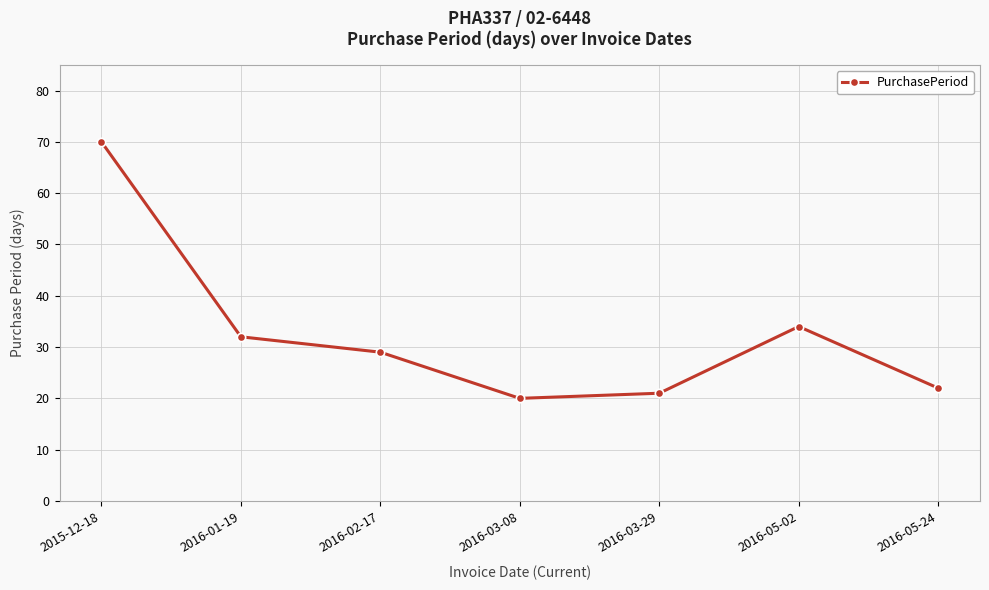

Between 2016-05-24 and 2016-05-02, which is larger?

2016-05-02